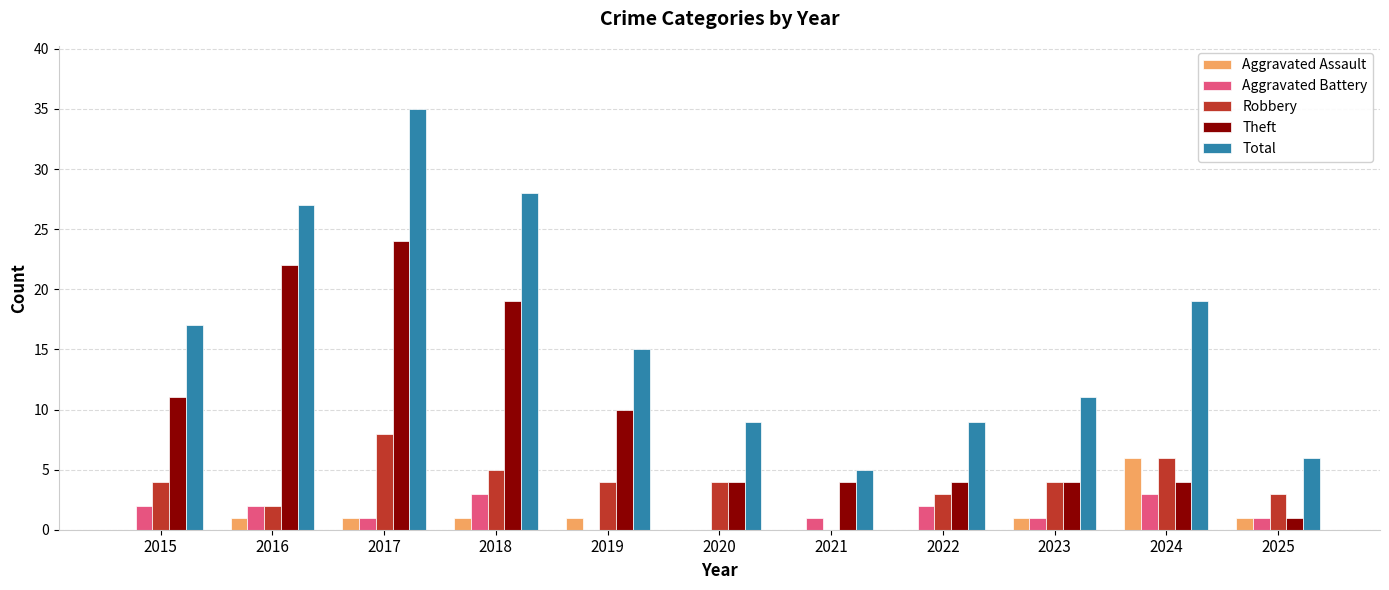

Which series has the largest total across all categories?

Total